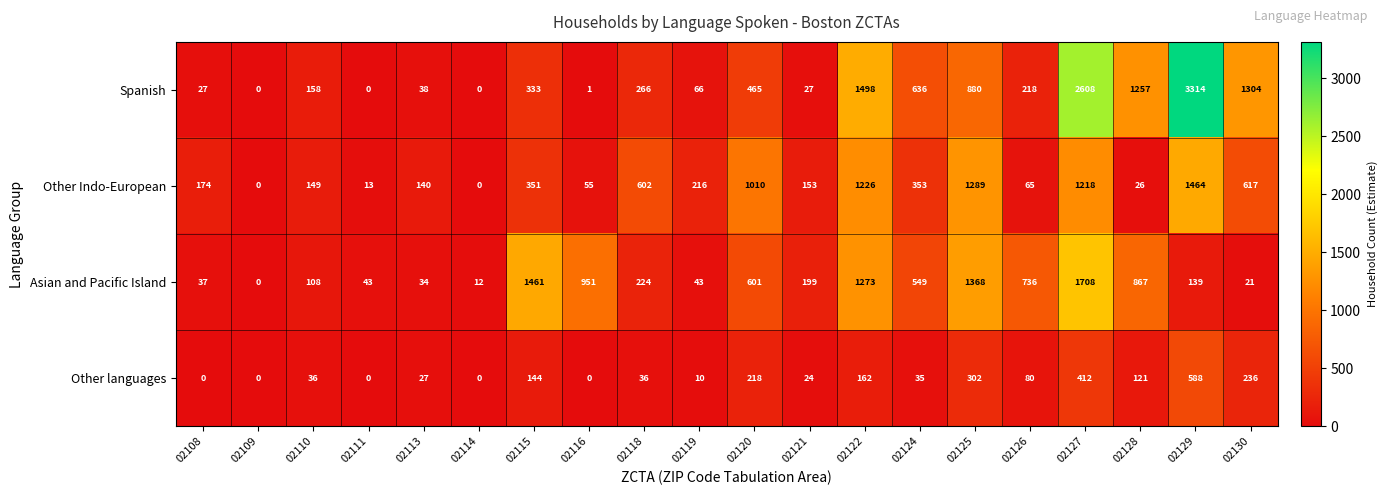

What is the difference between the highest and lowest values at 02129?

3175